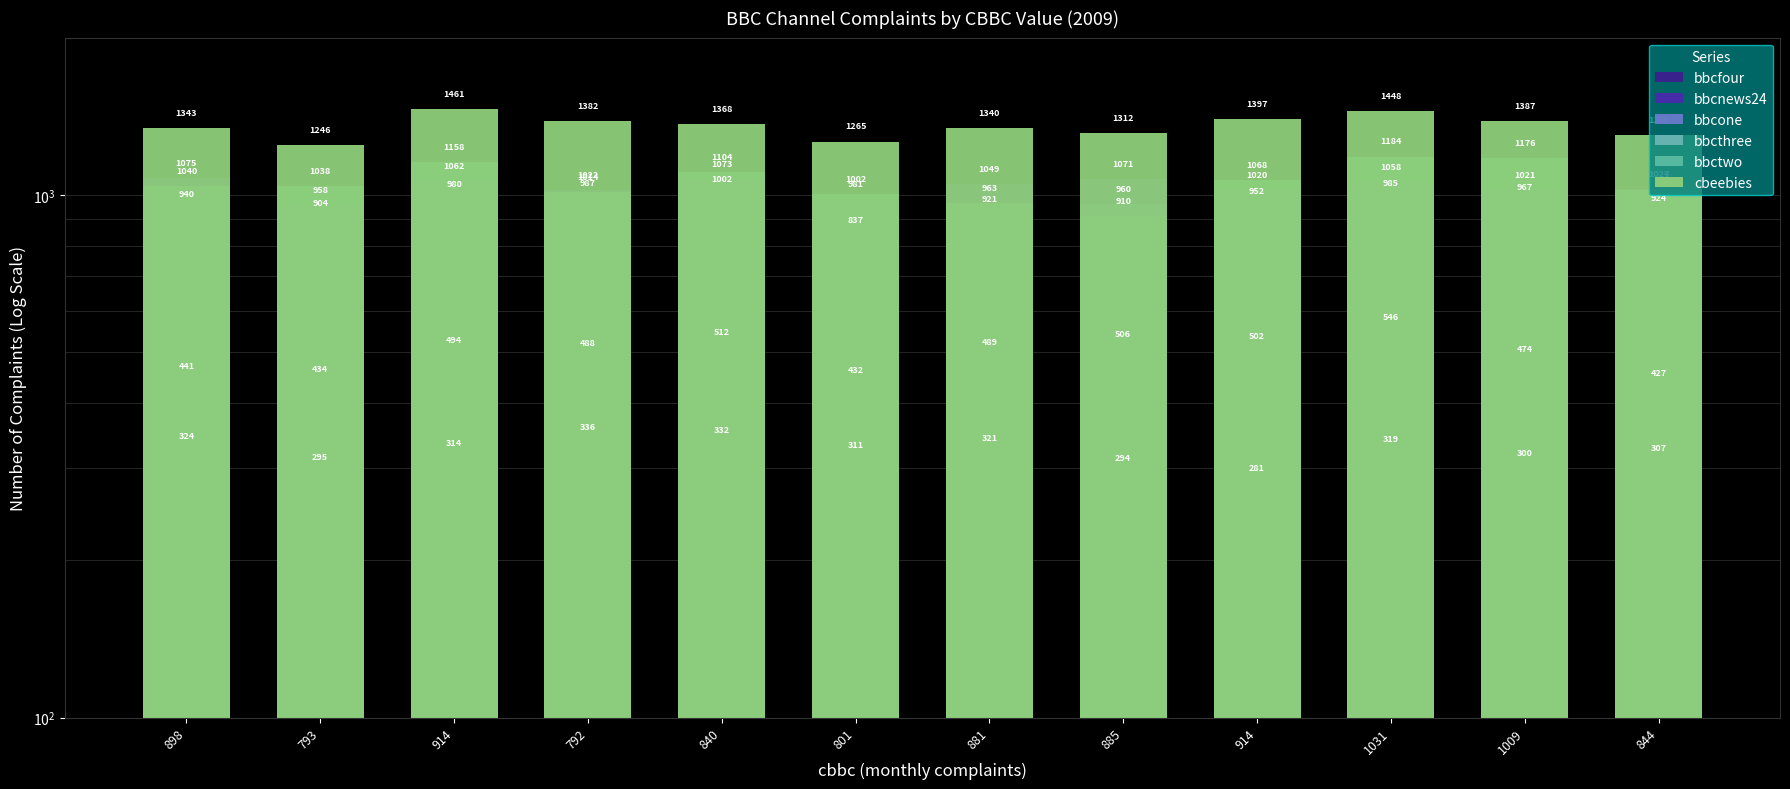

At which label does bbctwo reach its minimum?

885